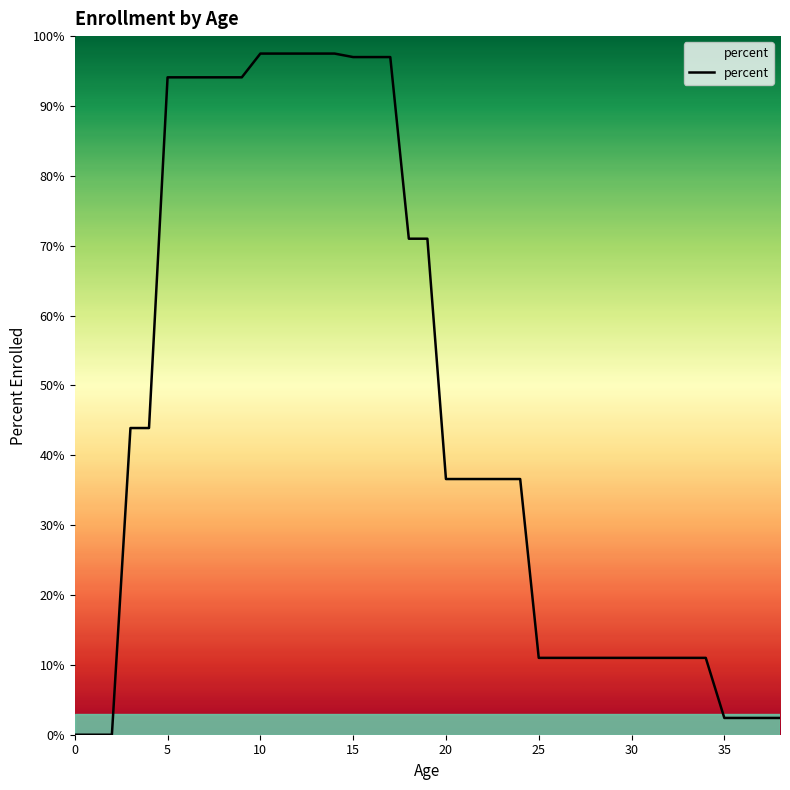

Is this an area chart (filled region under the line)?

Yes